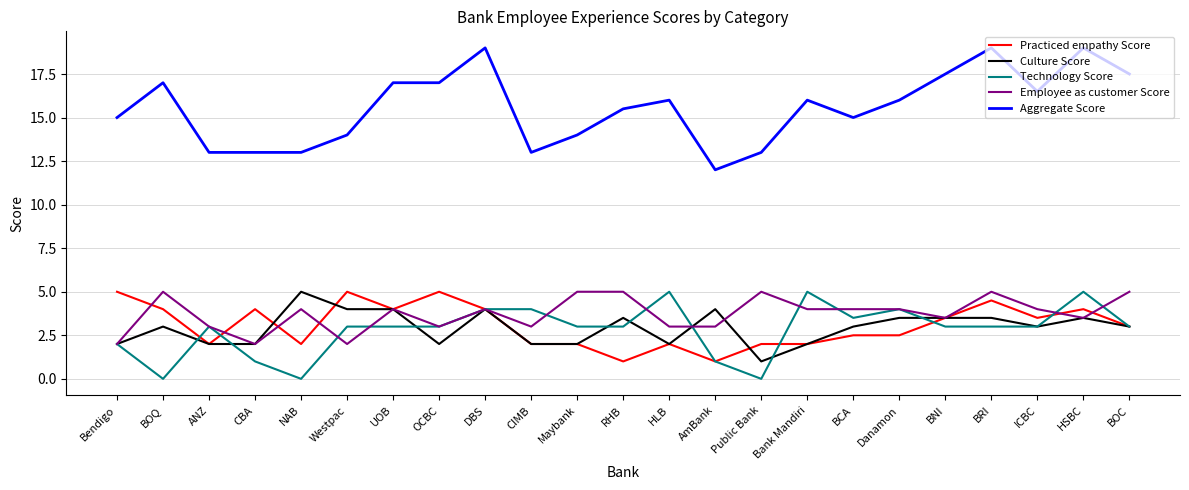

Is the value of Aggregate Score at AmBank greater than the value of Culture Score at Bendigo?

Yes